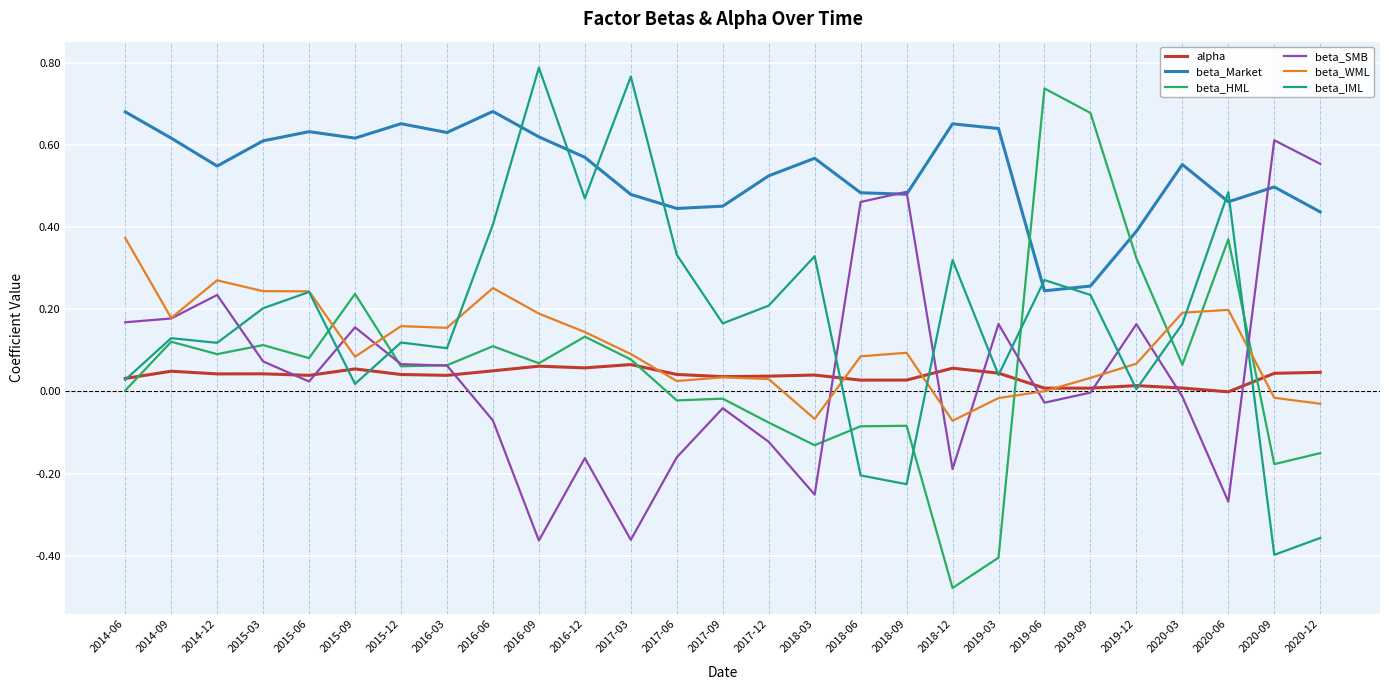

What are all the series names shown in the legend?

alpha, beta_Market, beta_HML, beta_SMB, beta_WML, beta_IML